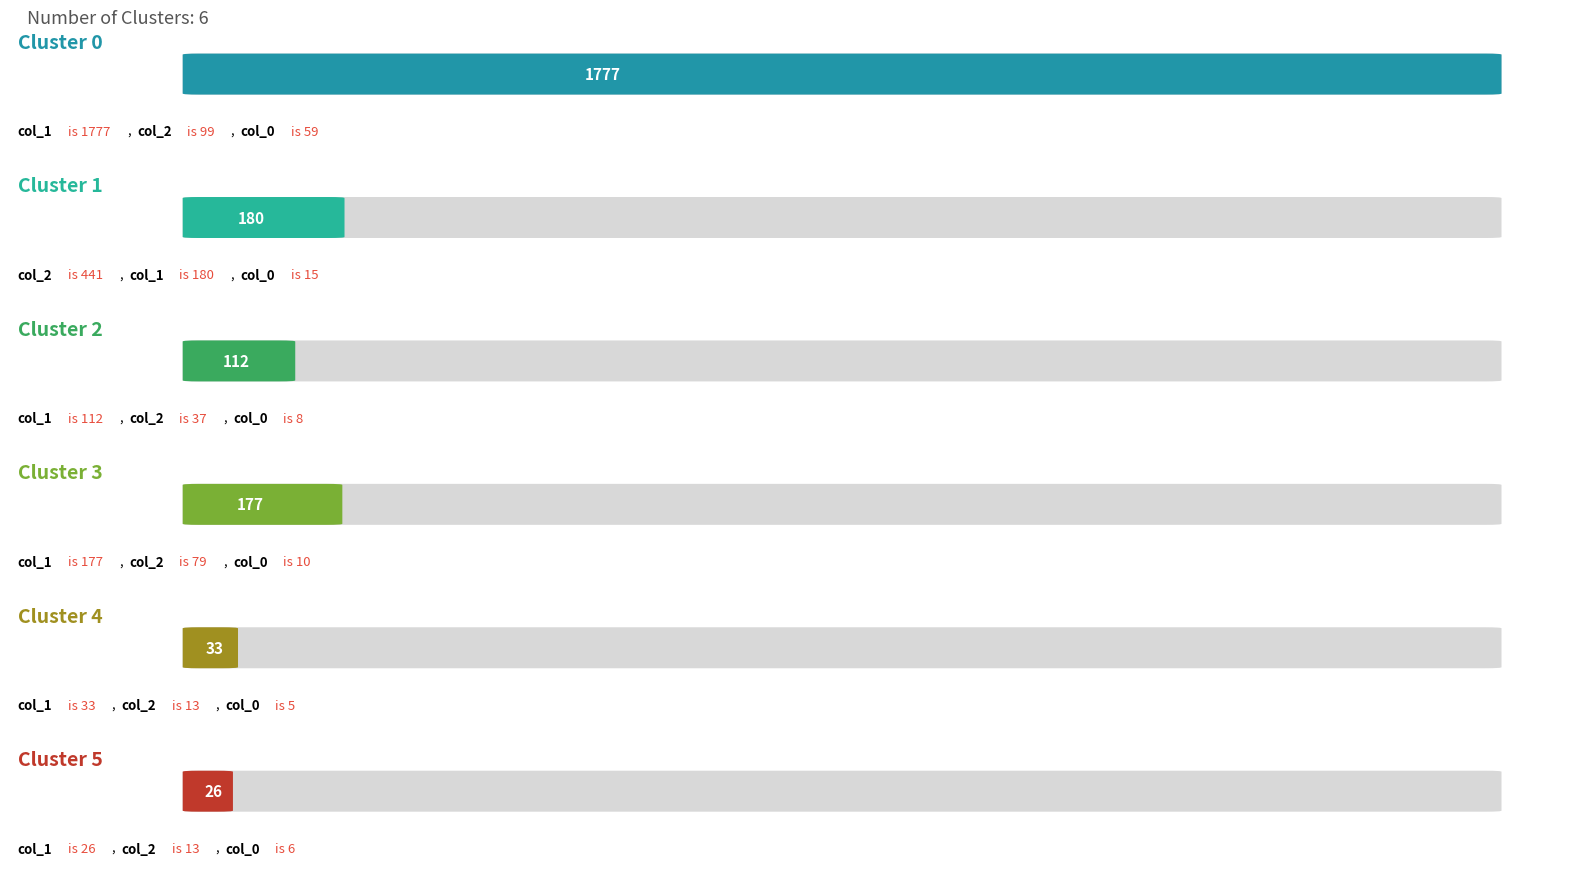

At which label is col_1 closest to 890?

Row 1